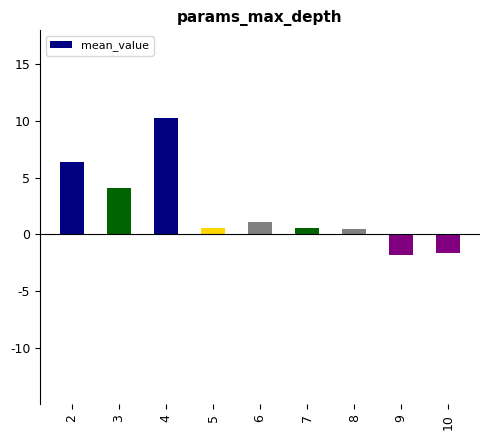

The chart shows a value of 0.0 at 7. True or false?

False